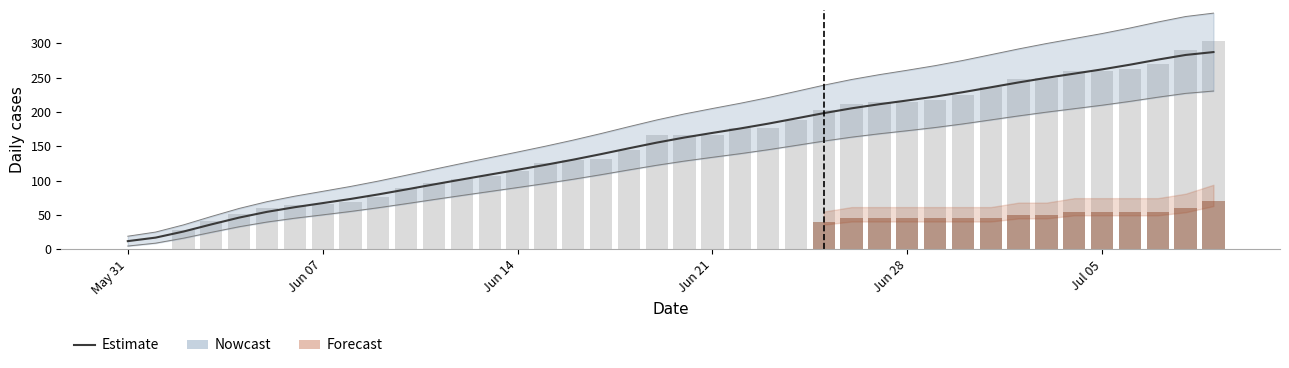

How many data points in CH (daily) are above 166?

19